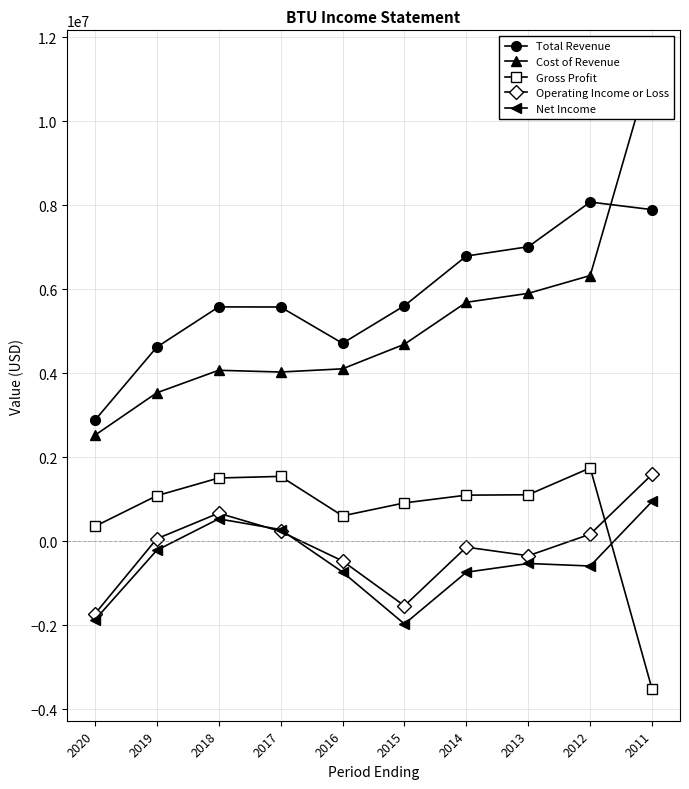

At which category is the sum across all series the highest?

2011